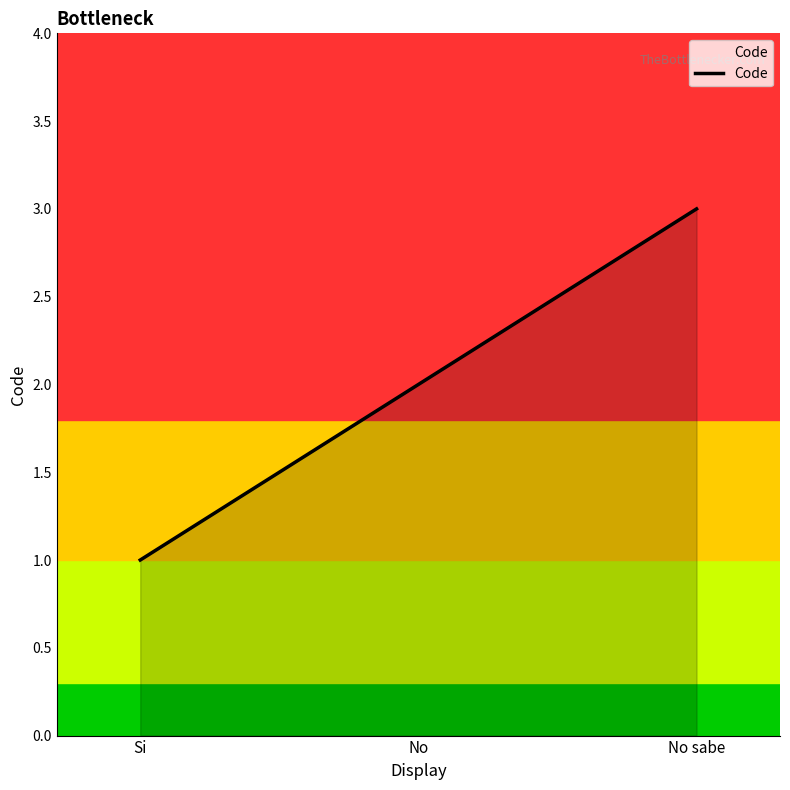

How many categories are shown in the chart?

3